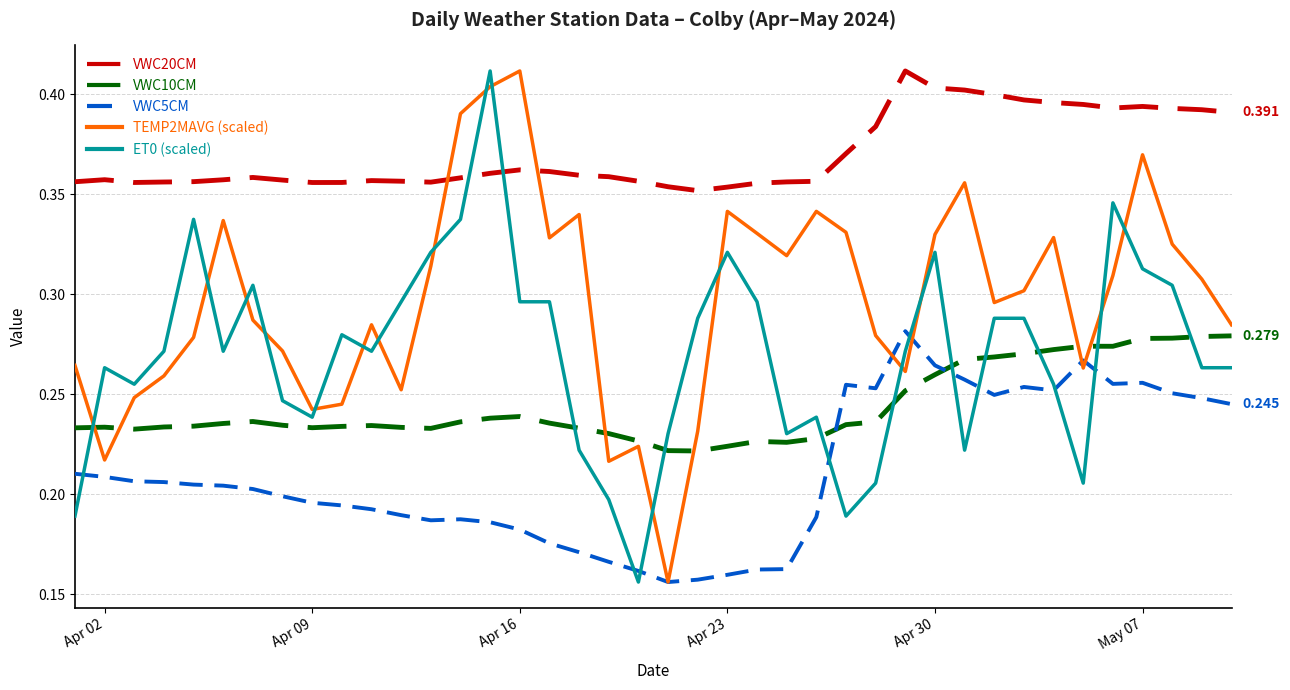

True or false: TEMP2MAVG (scaled) and VWC20CM intersect in this chart.

True